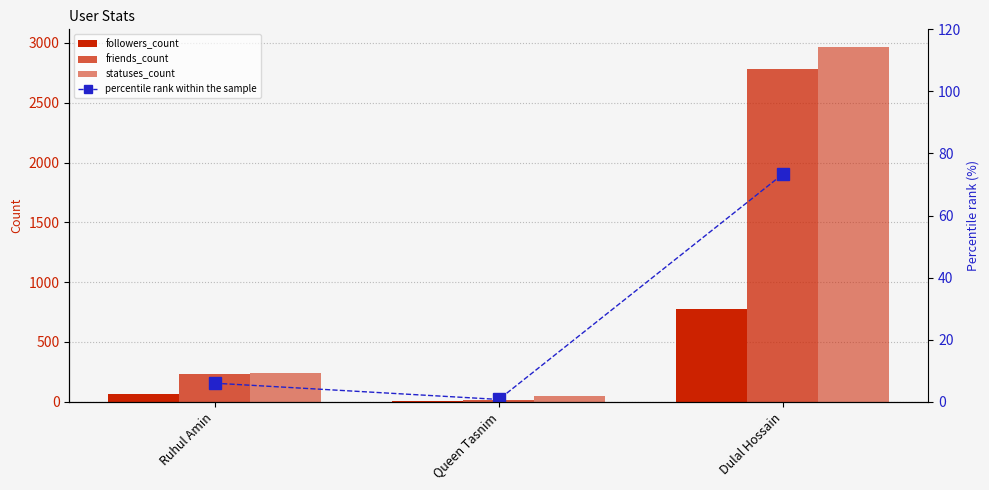

Rank the series at Ruhul Amin from lowest to highest value.

percentile rank within the sample, followers_count, friends_count, statuses_count